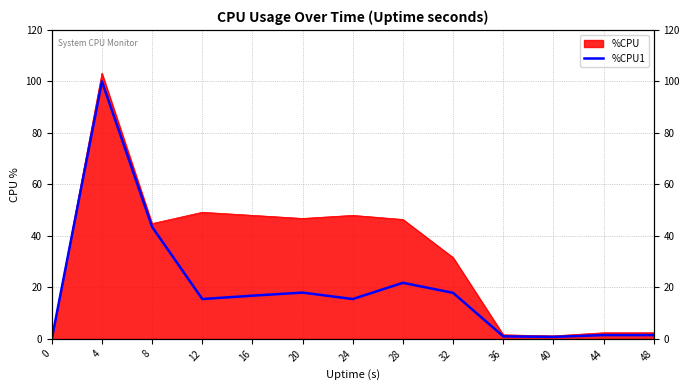

Where is the first local minimum?

12